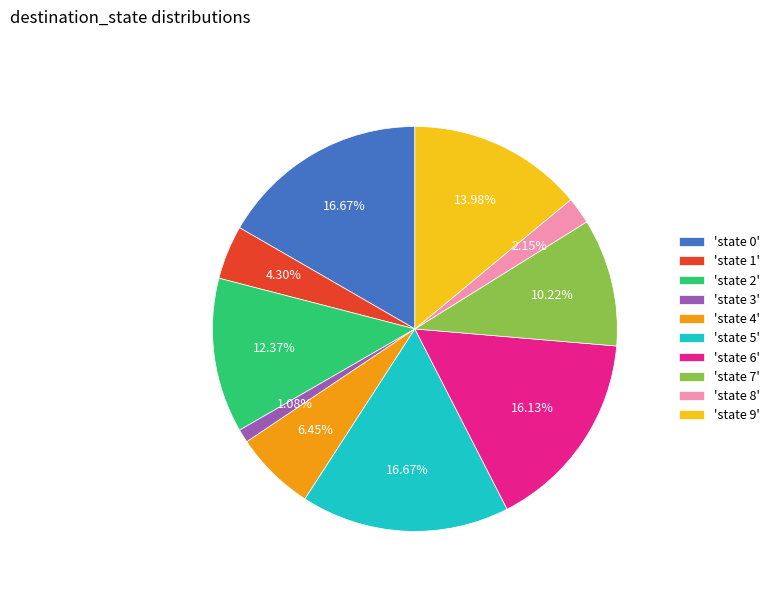

Is there a majority slice in this chart?

No